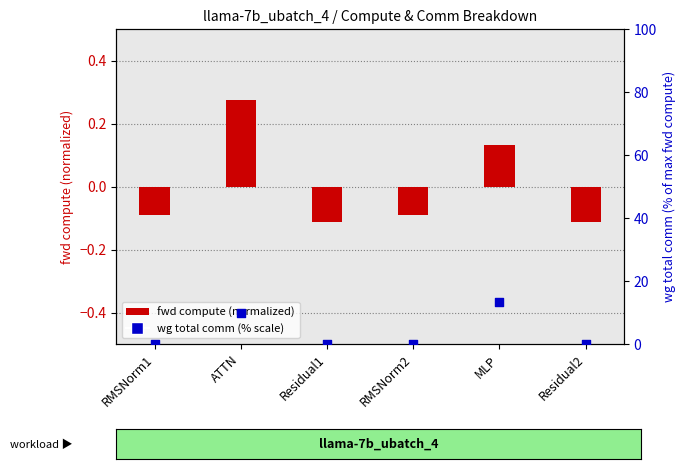

At which category is the sum across all series the highest?

MLP